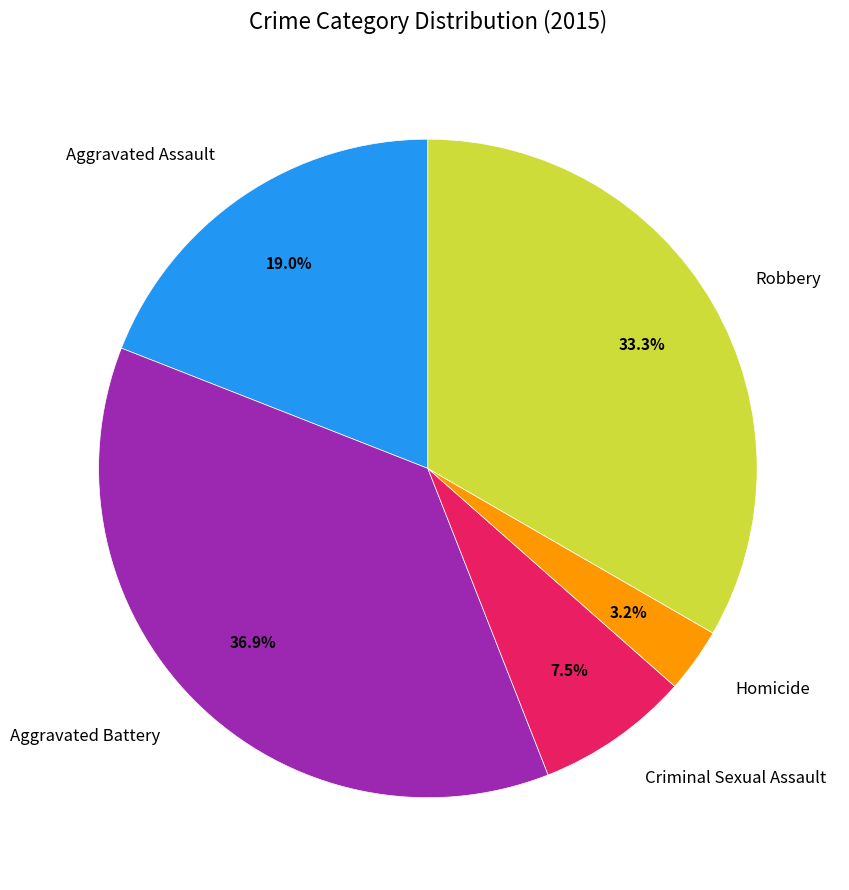

To the nearest percent, what portion does Aggravated Battery represent?

37%